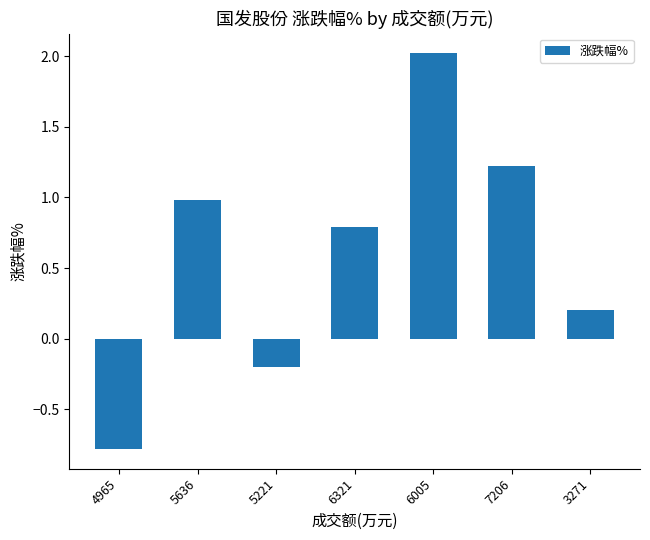

What is the difference between the values at 5636 and 6005?

1.0